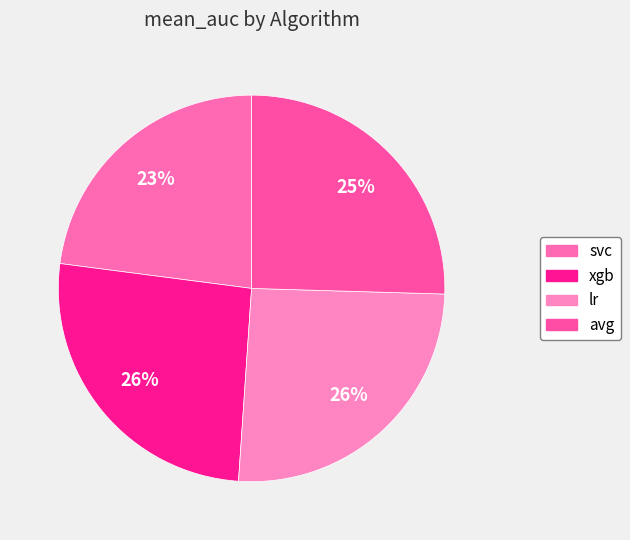

To the nearest percent, what portion does svc represent?

23%